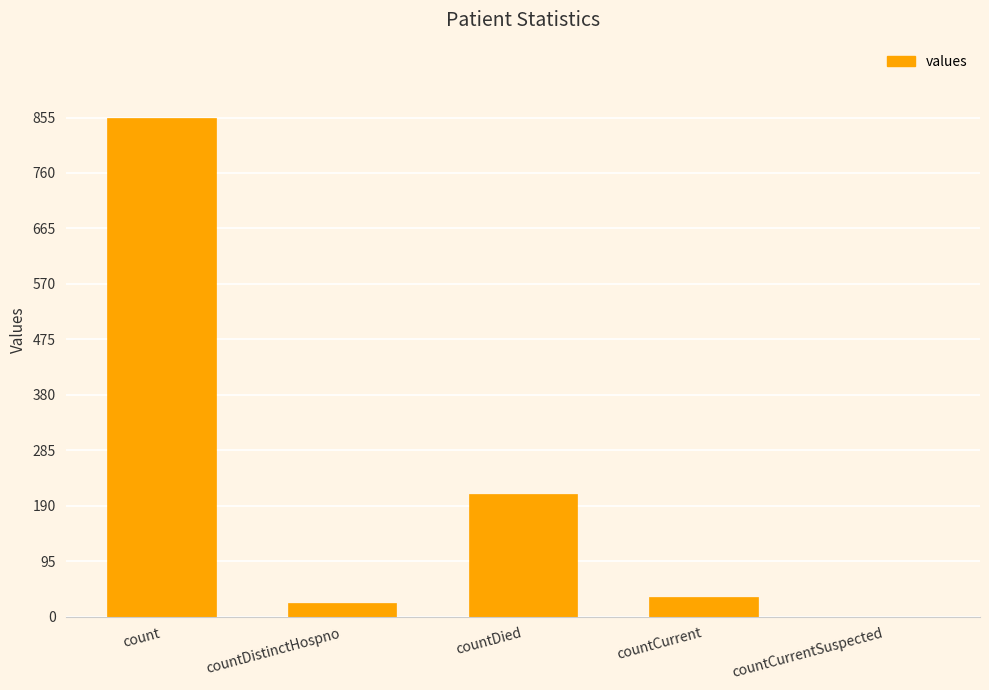

What is the change in value from countDied to countCurrentSuspected?

-210